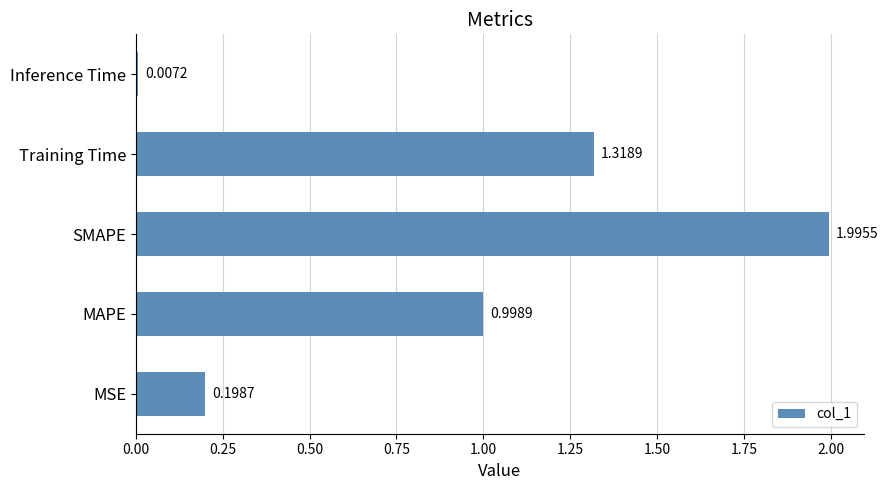

How many data points does each series have?

5